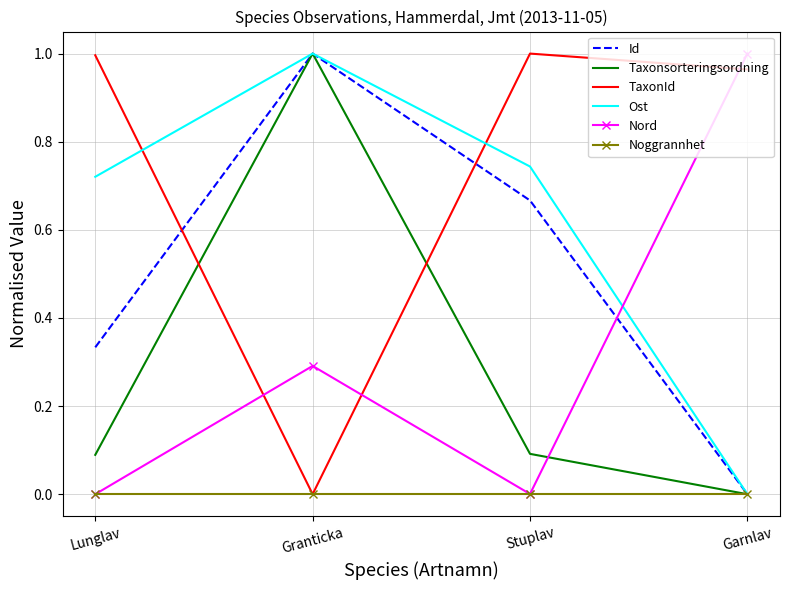

What is the sum of the TaxonId values at Stuplav and Lunglav?

2.0